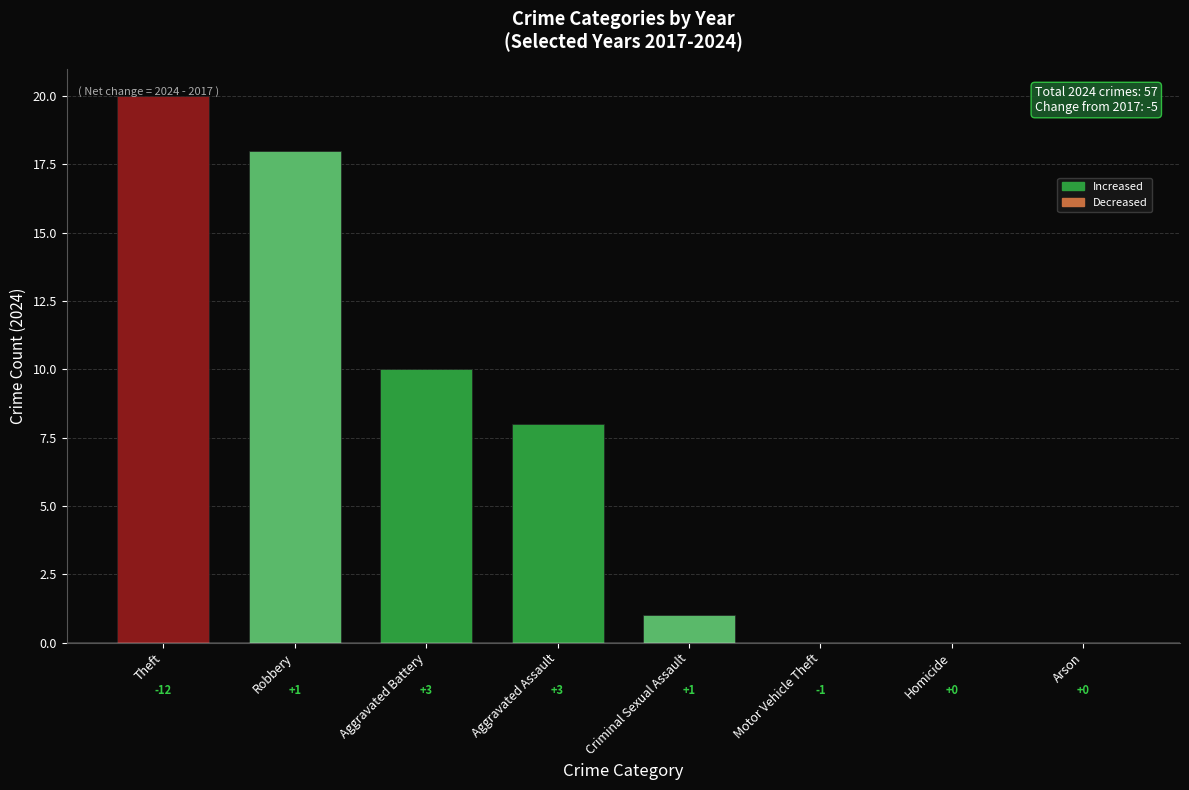

Which has a higher value, Theft or Arson?

Theft